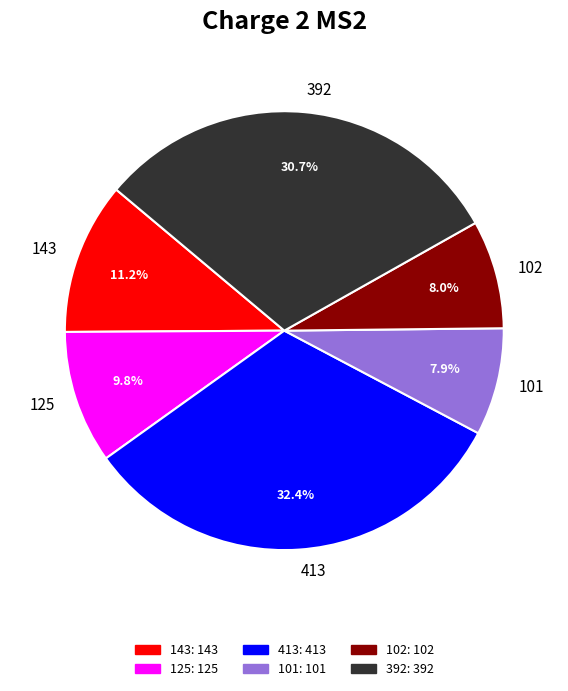

How many segments does this pie chart have?

6